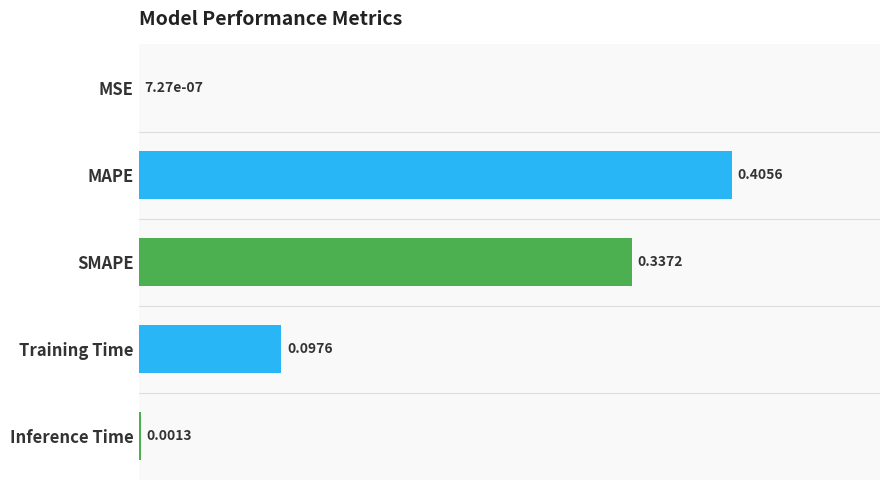

Which has a higher value, SMAPE or Training Time?

SMAPE